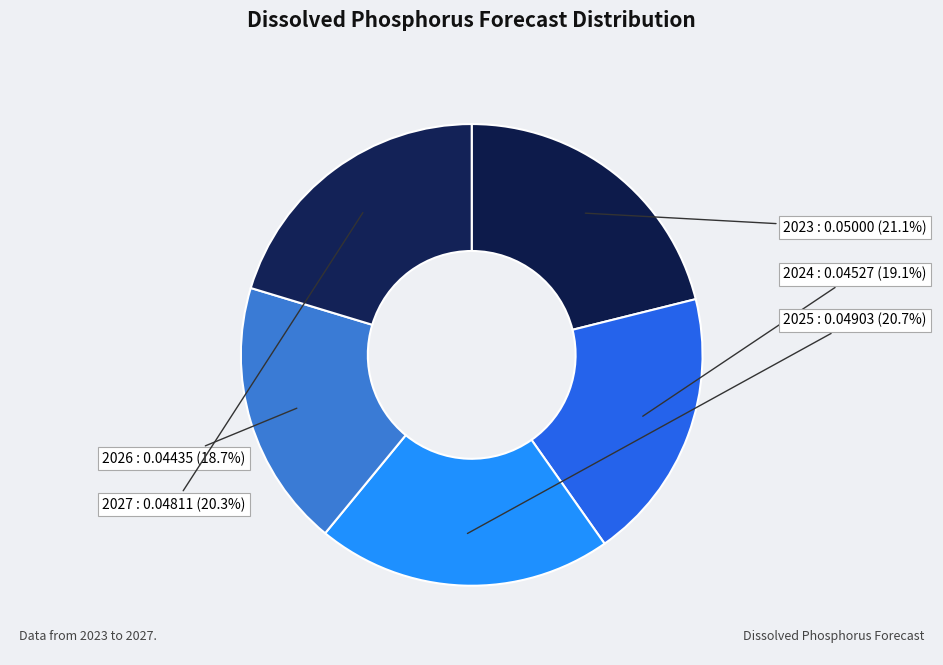

The 2027 slice represents 20% of the pie. True or false?

True